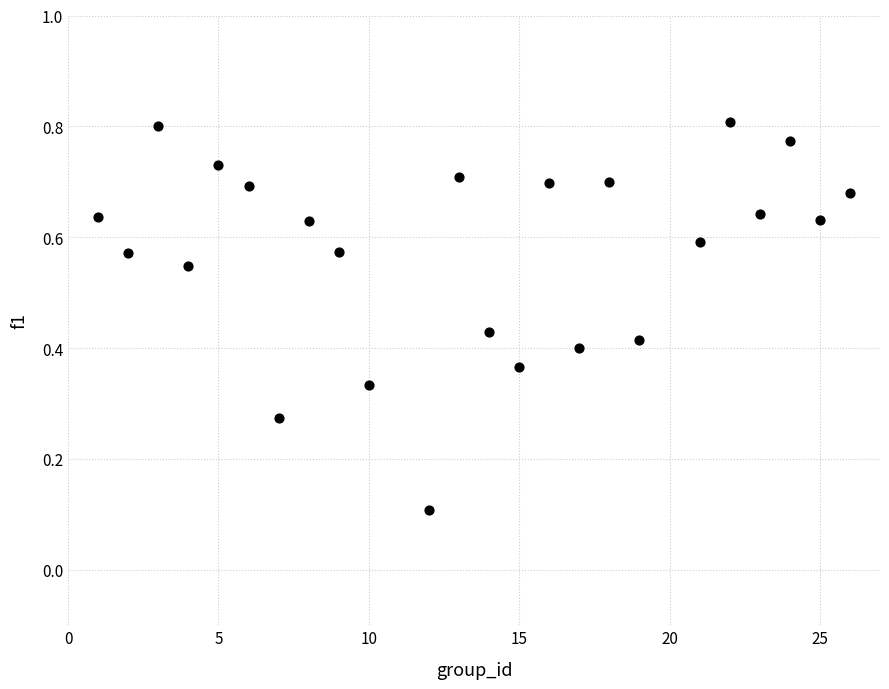

What is the range of X values (max minus min)?

25.0